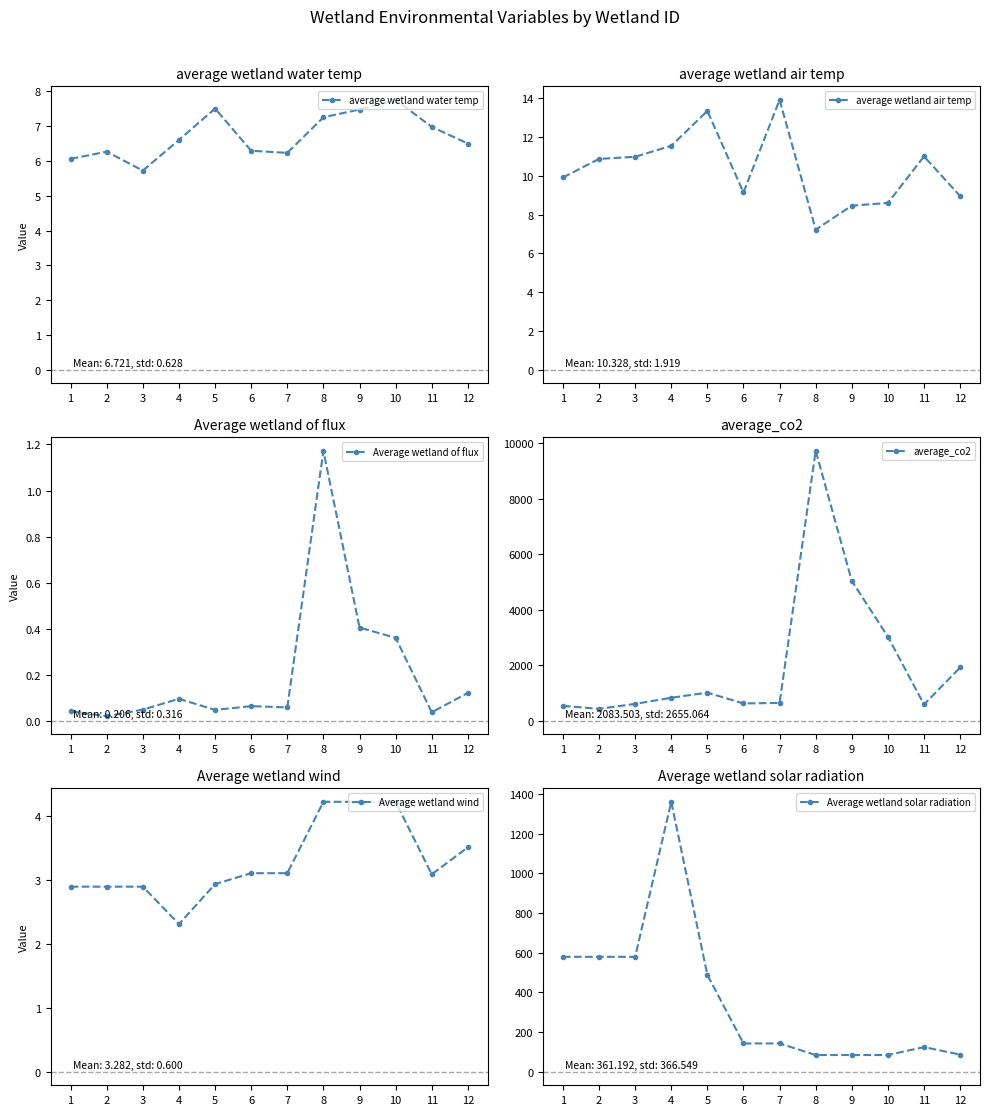

What are all the series names shown in the legend?

average wetland water temp, average wetland air temp, Average wetland of flux, average_co2, Average wetland wind, Average wetland solar radiation